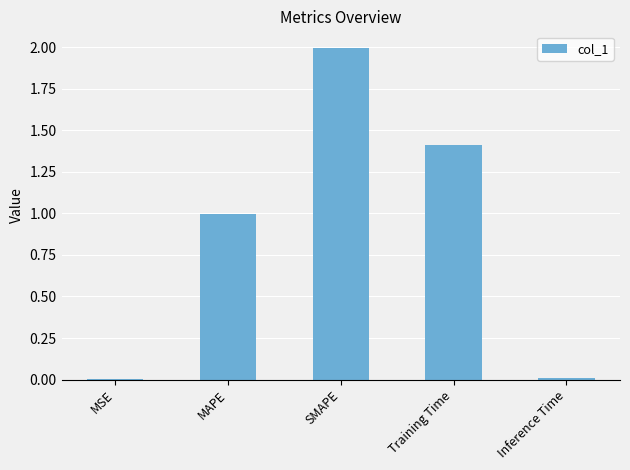

How many distinct data groups are displayed?

1